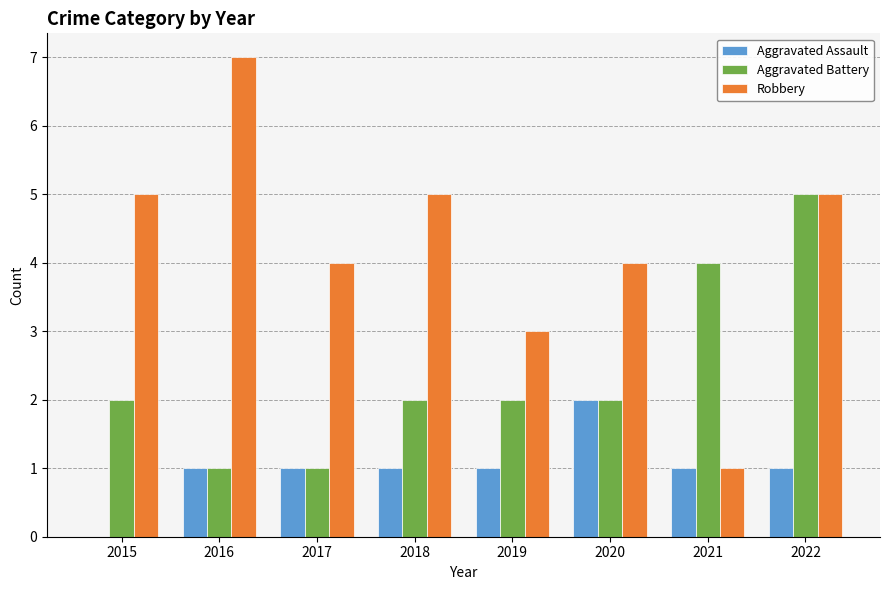

What is the sum of all Robbery values?

34